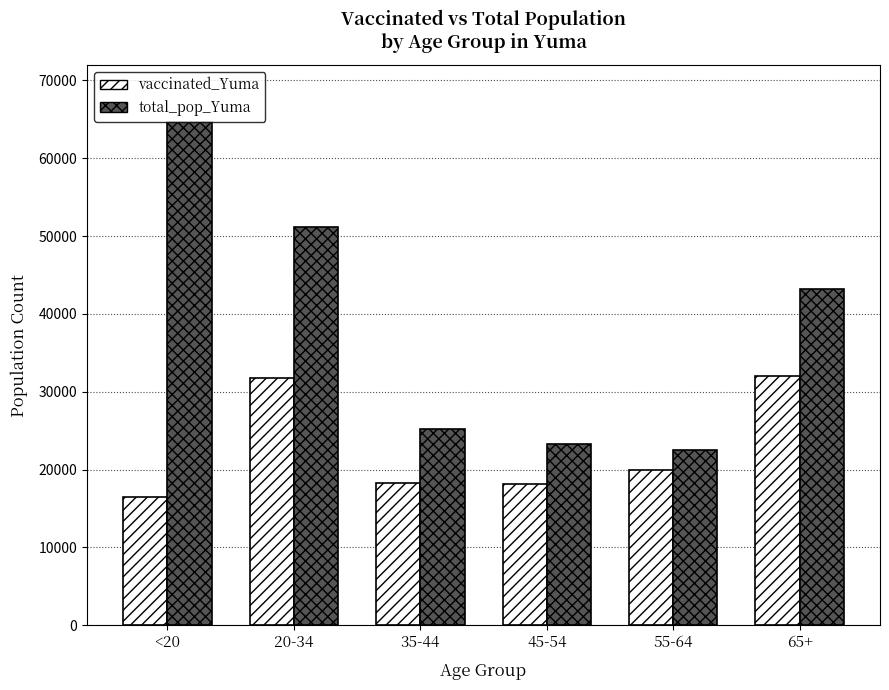

List the series in order of their overall mean, lowest first.

vaccinated_Yuma, total_pop_Yuma